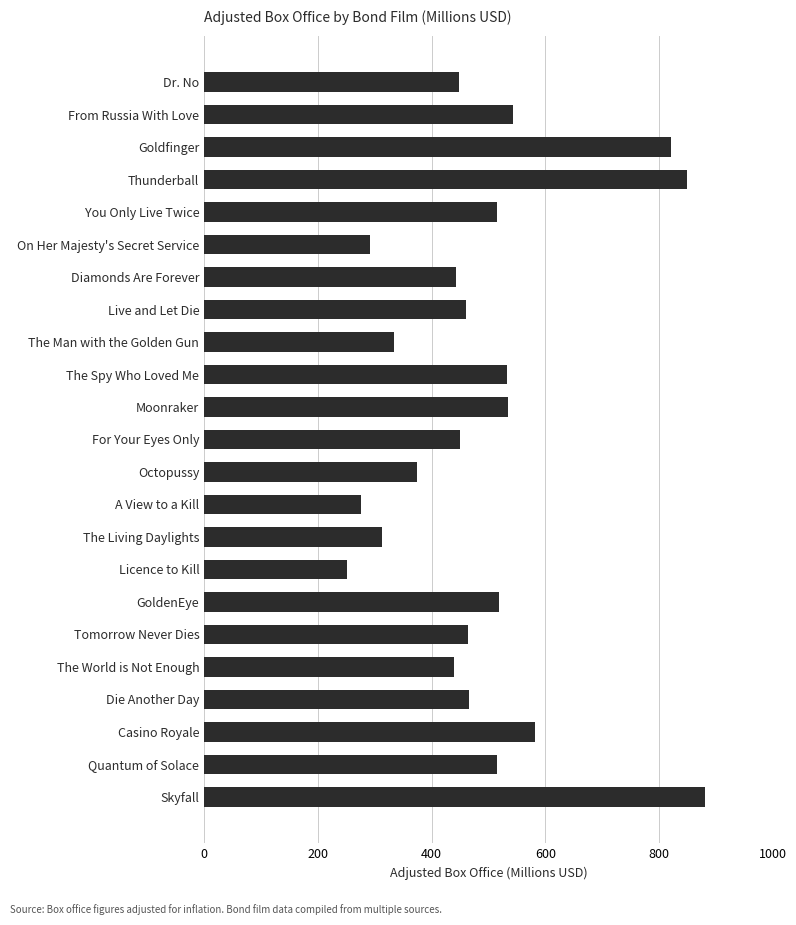

What is the label of the 8th bar from the bottom?

Licence to Kill